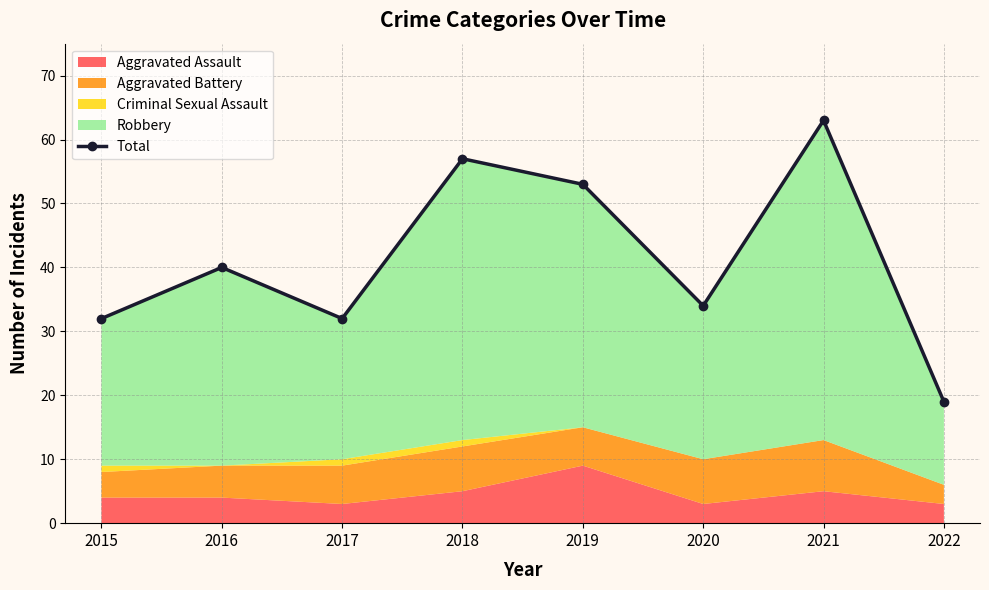

True or false: there are more than 1 points higher than both neighbors.

True